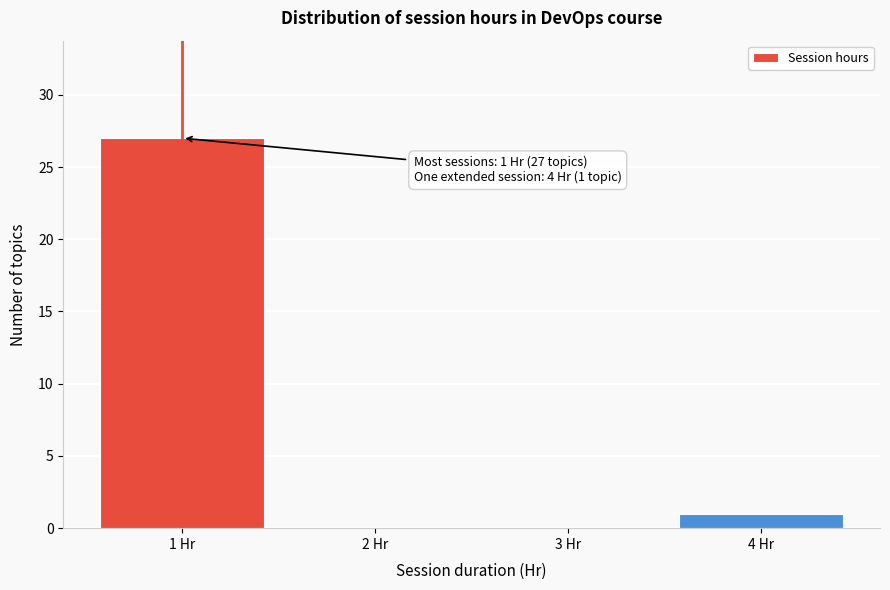

Over which range of the x-axis is the bar tallest?

0.5 to 1.5